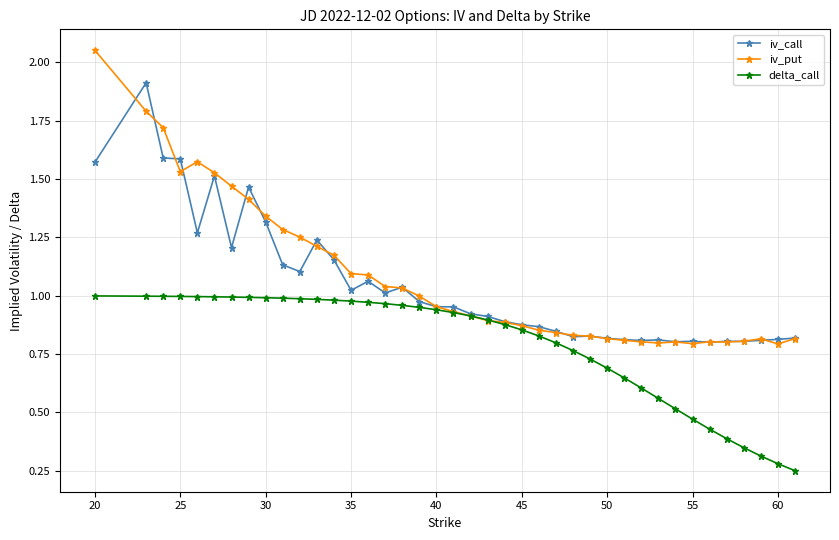

How many distinct data groups are displayed?

3